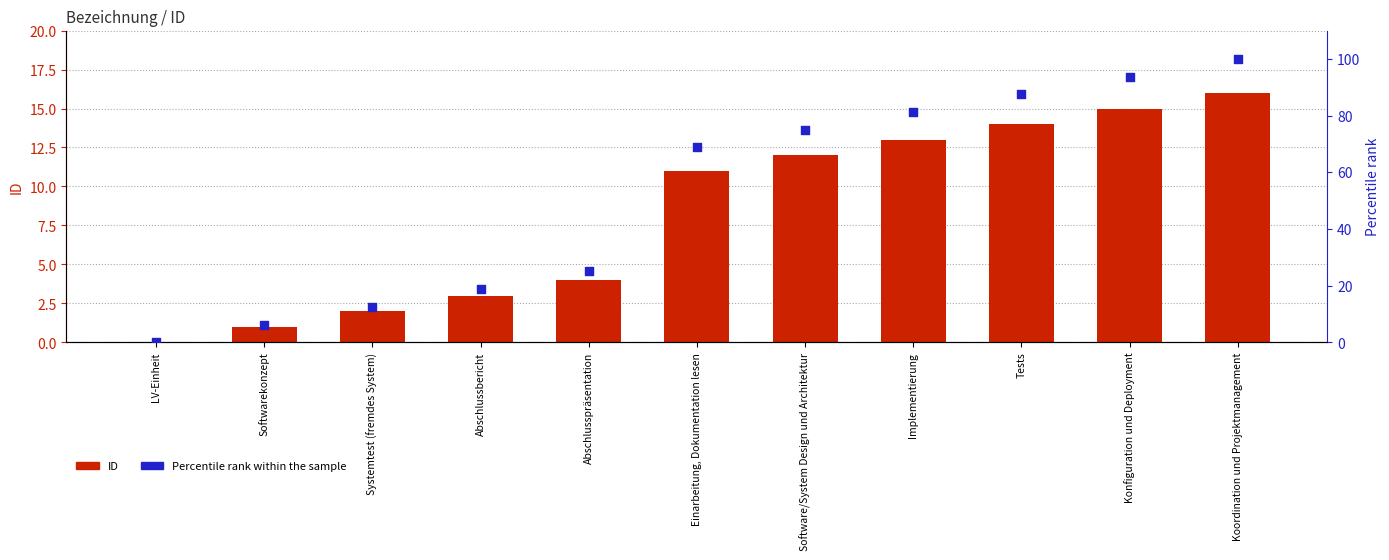

Which series reaches the minimum Y coordinate?

ID